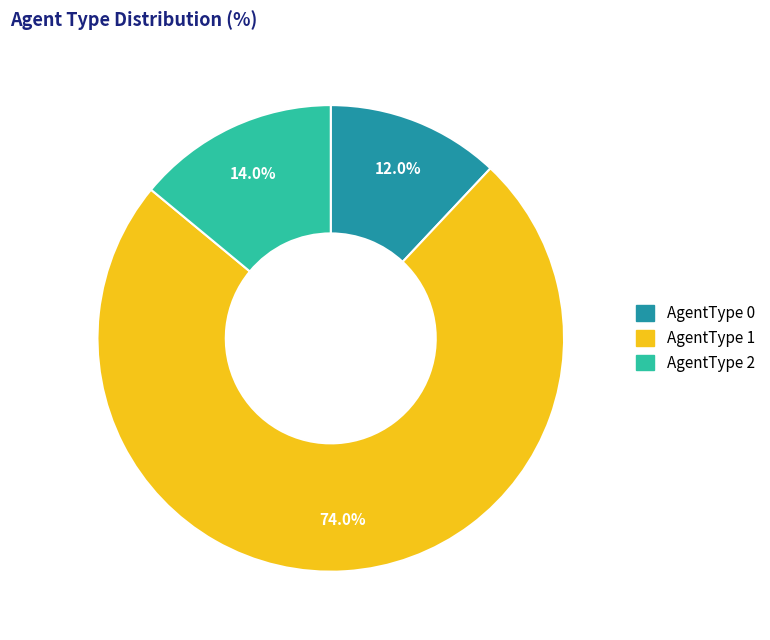

Is AgentType 1 the majority of the pie?

Yes